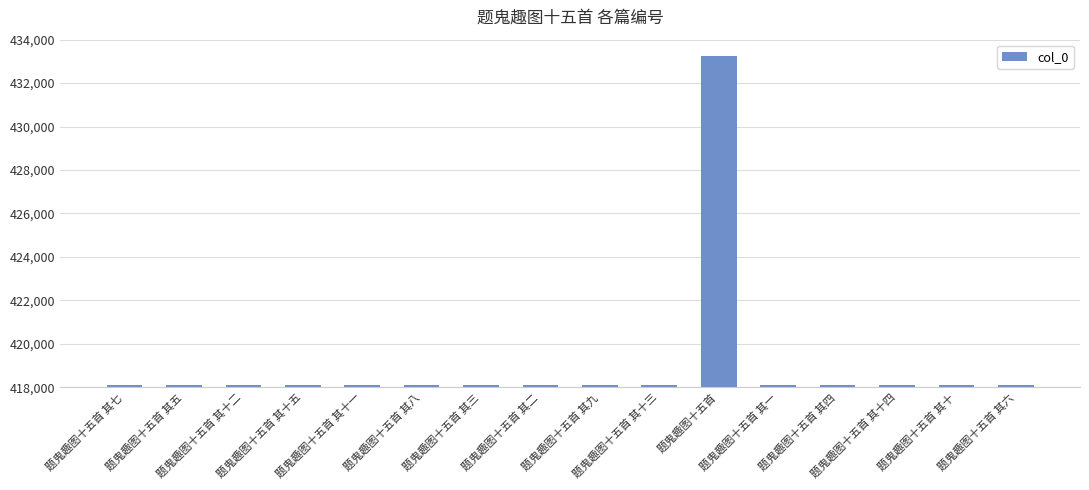

What is the average value?

419039